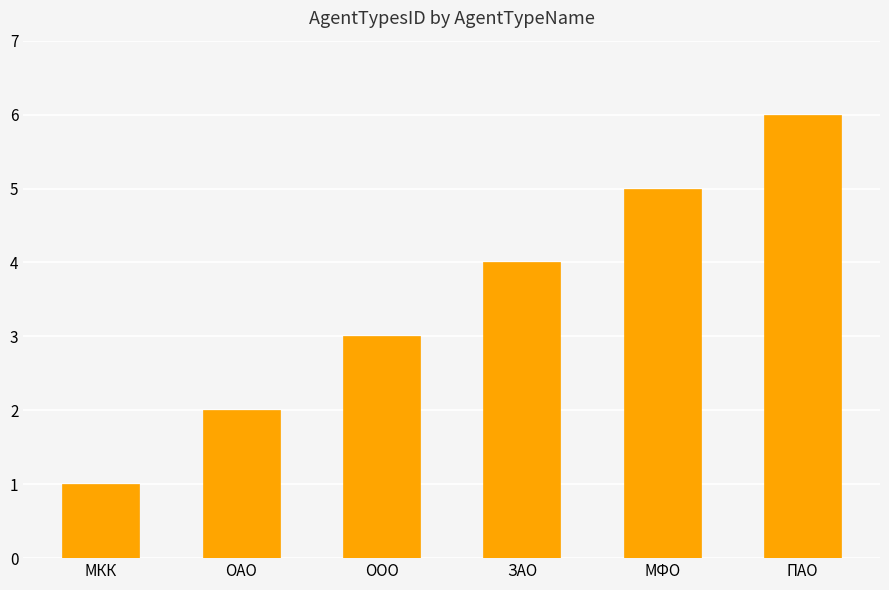

How many bars are there in total?

6